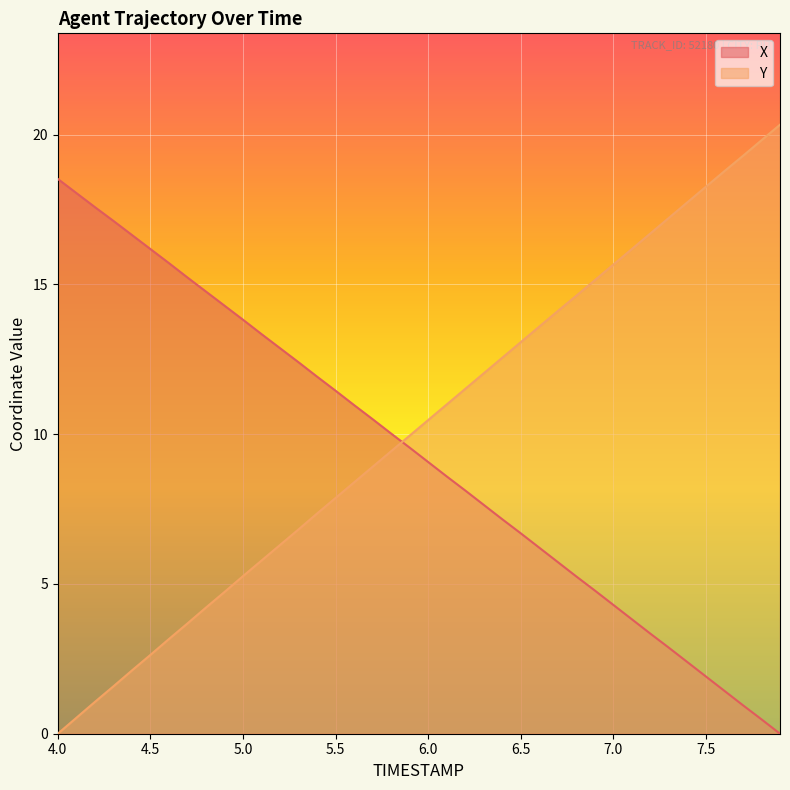

The Y series shows 5.3 at 5.0. True or false?

True